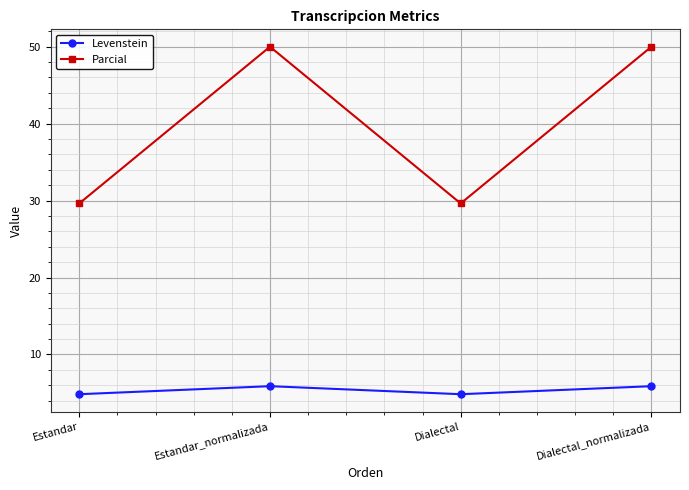

What position from the right is Dialectal?

2